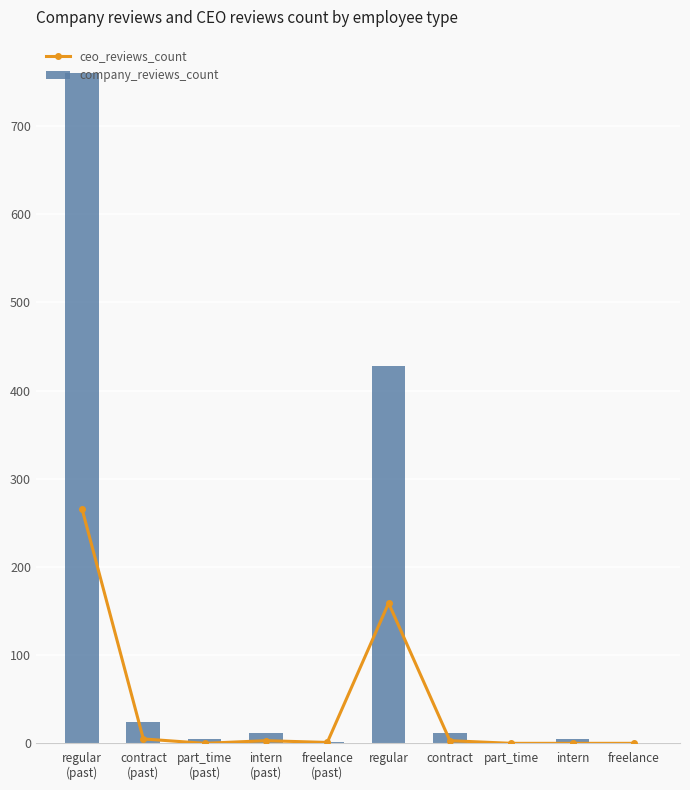

How many groups of bars are there?

10